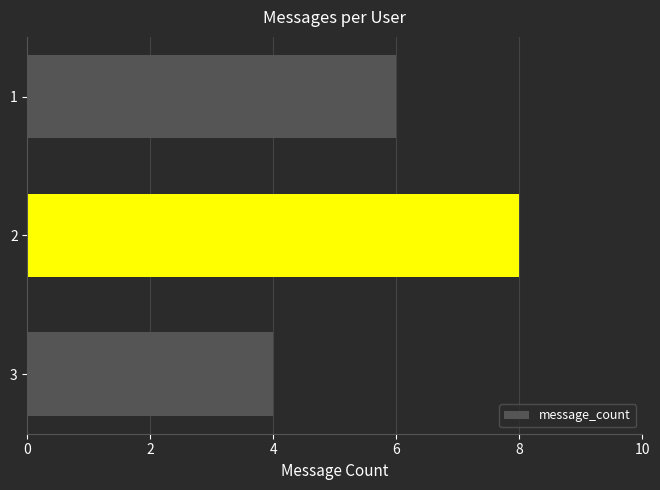

What is the average value?

6